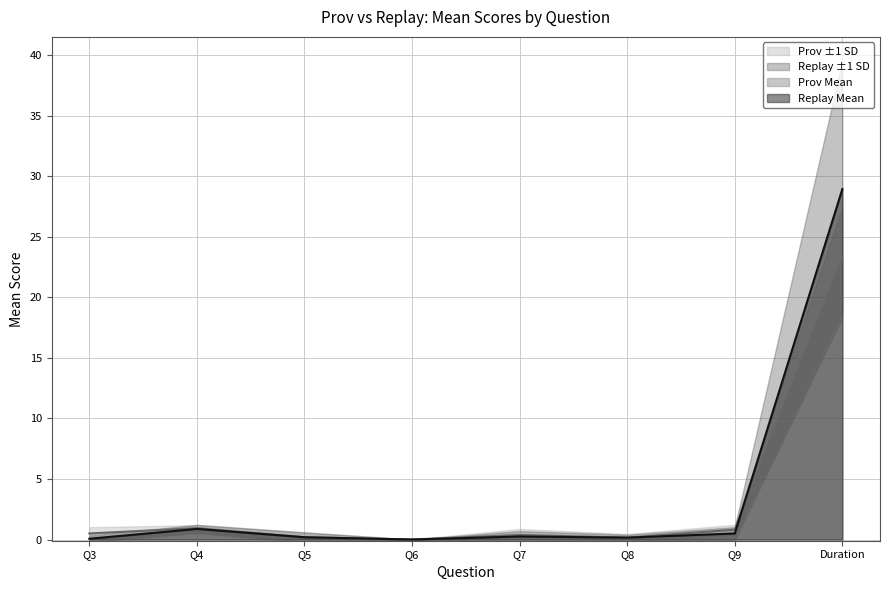

What is the value of the Prov_Mean point at the 6th from the left?

0.2